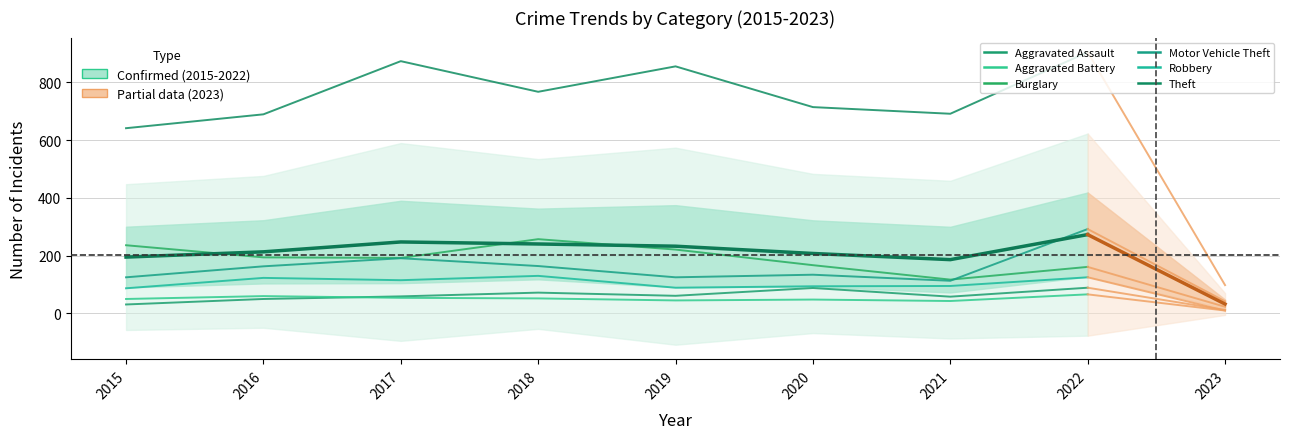

What is the difference between the maximum and second lowest values in the Robbery series?

41